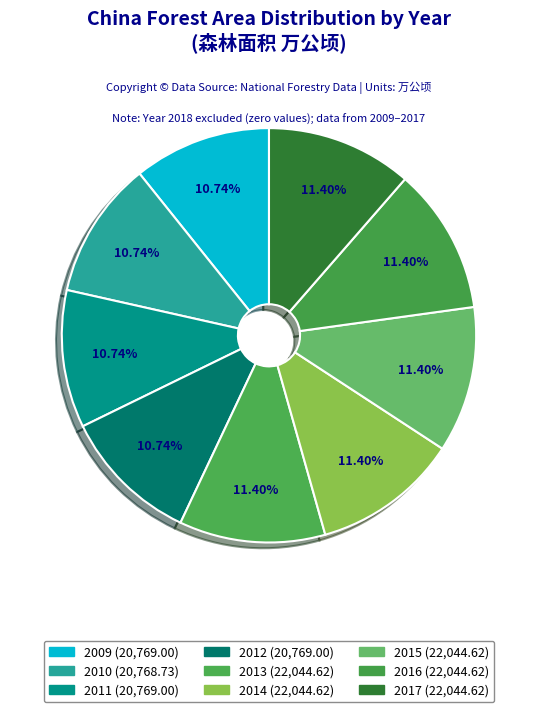

What is the ratio of the value at 2012 to the value at 2016?

0.9